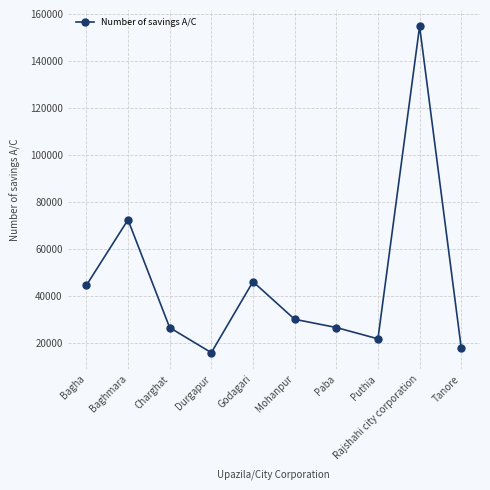

What position from the left is Durgapur?

4